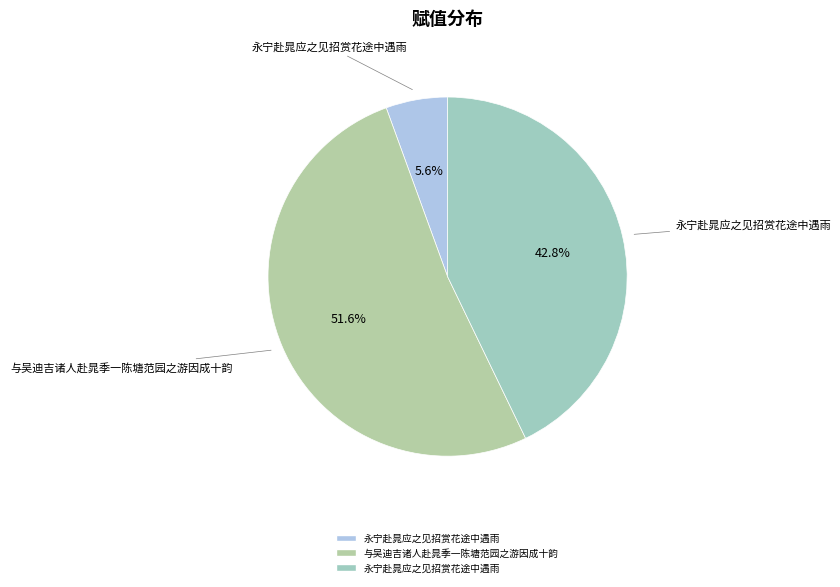

Which category has the biggest portion of the pie?

与吴迪吉诸人赴晁季一陈塘范园之游因成十韵